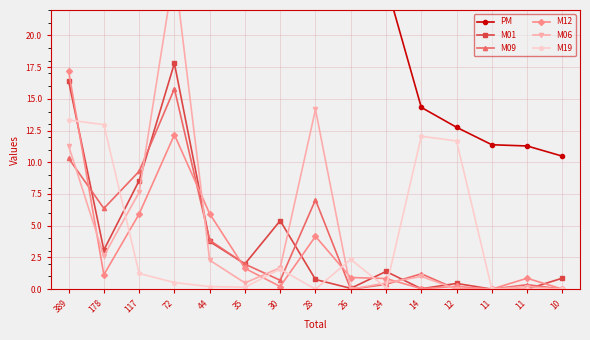

Where is M19 nearest to the value 6?

26